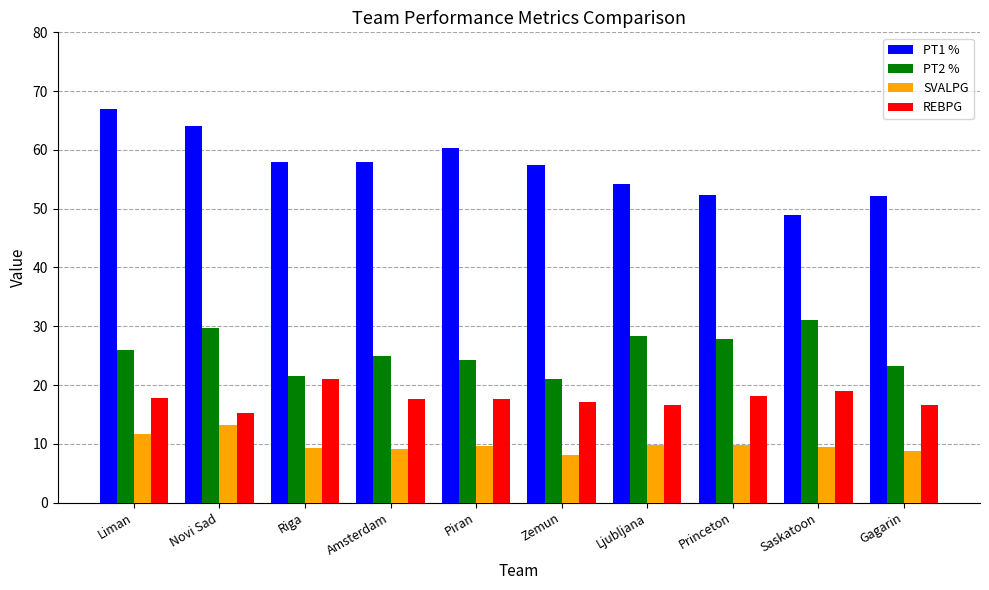

What is the total value across all series at Ljubljana?

109.0